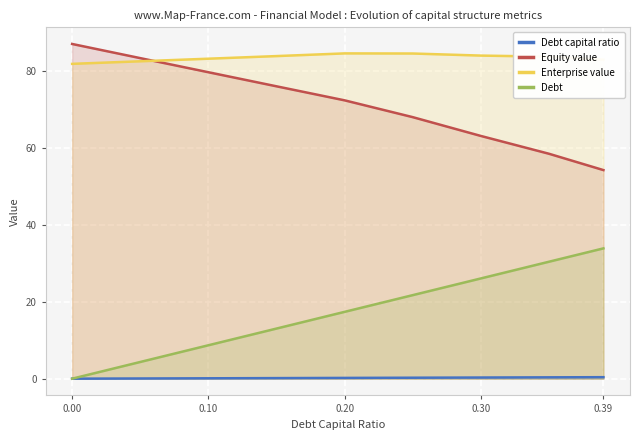

Reading left to right, transcribe all the data shown in this chart.

Debt capital ratio: 0.0	0.1	0.1	0.1	0.2	0.2	0.3	0.3	0.4
Equity value: 87.0	83.4	79.7	76.0	72.4	68.0	63.1	58.5	54.2
Enterprise value: 81.9	82.5	83.2	83.9	84.6	84.6	84.0	83.8	83.0
Debt: 0.0	4.3	8.7	13.0	17.4	21.7	26.1	30.4	33.9